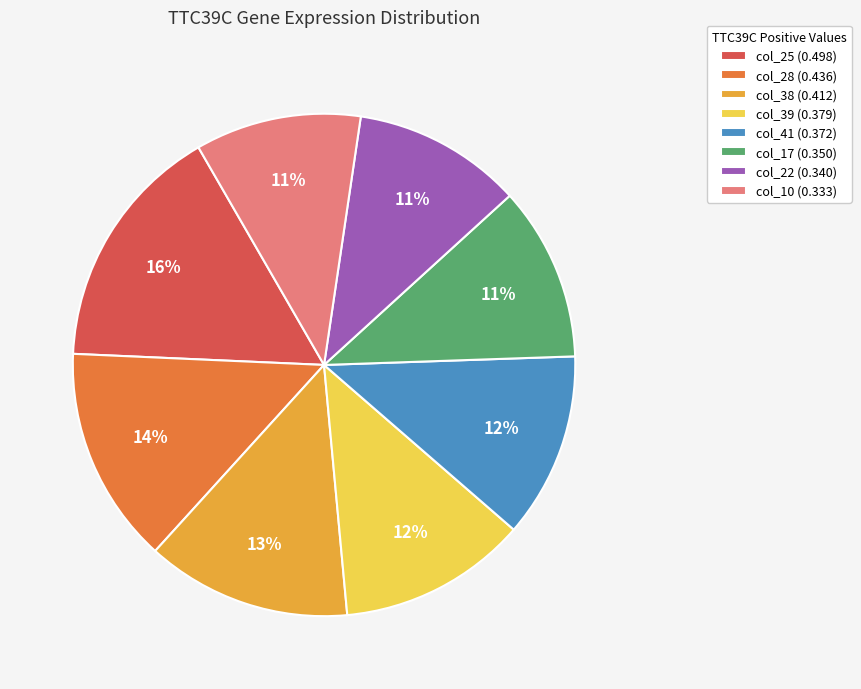

To the nearest percent, what is the combined percentage of col_41 (0.372) and col_38 (0.412)?

25%